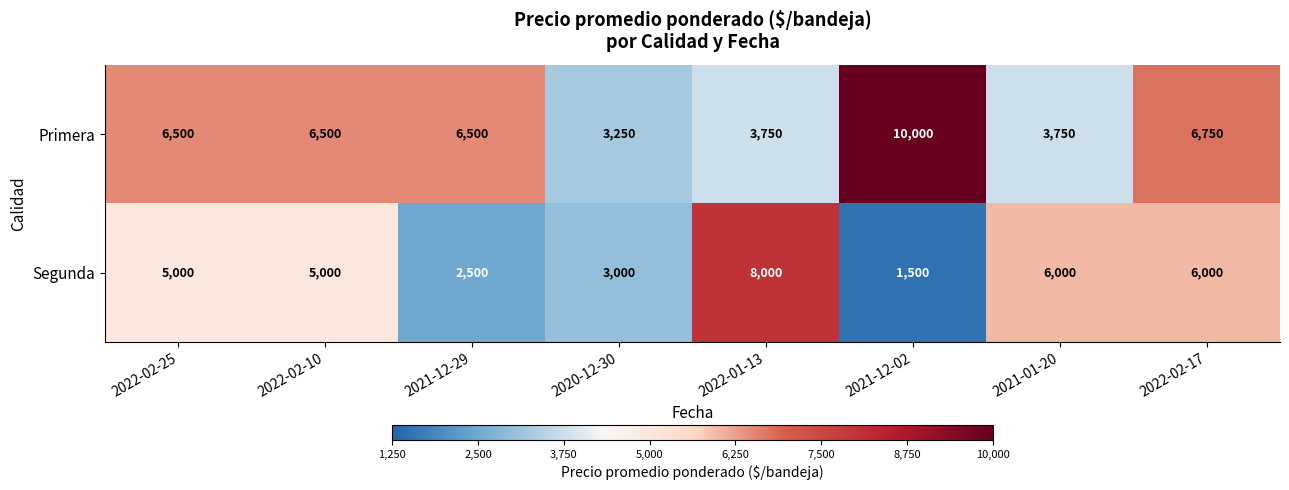

At 2022-01-13, list the series in order from largest to smallest.

Segunda, Primera